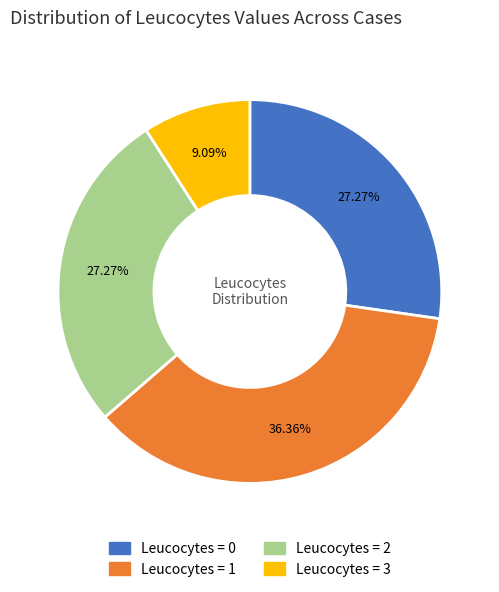

To the nearest percent, what percentage of the pie is Leucocytes = 0?

27%